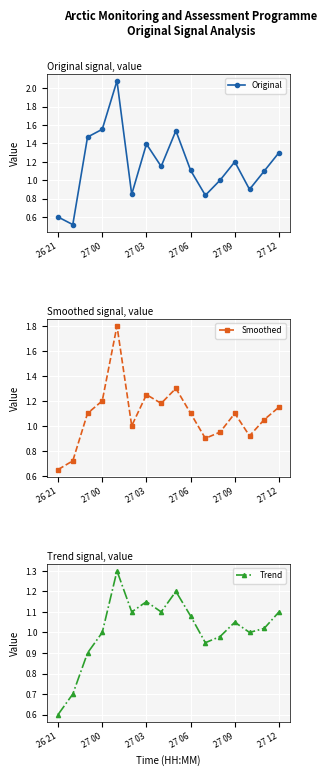

True or false: Smoothed has a value of 1.2 at 27 00.

True